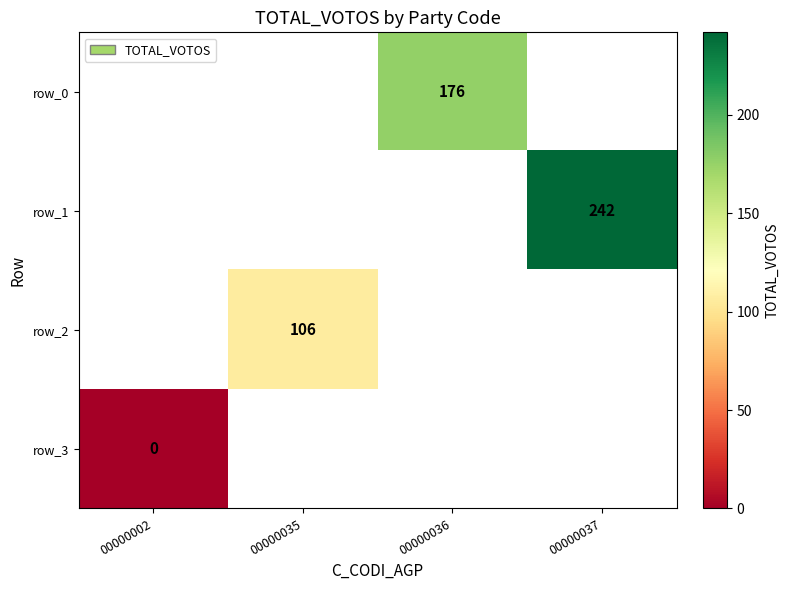

The value of row_1 at 00000037 is 168. True or false?

False